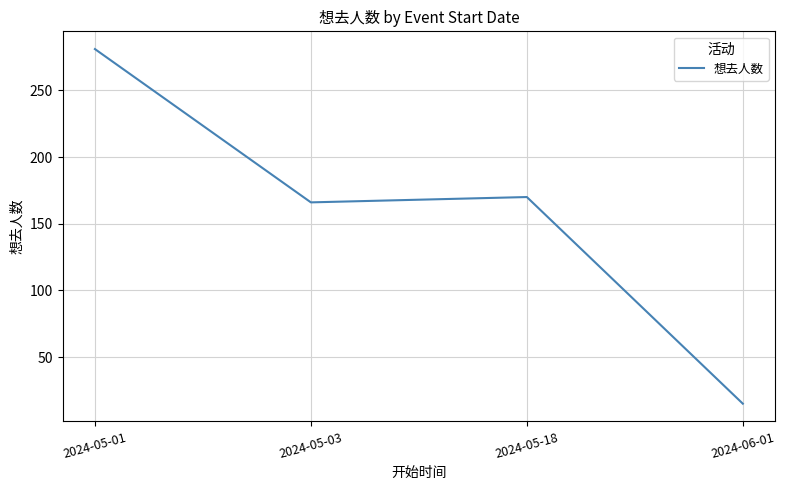

Approximately how many times larger is the value at 2024-05-03 compared to 2024-05-01?

0.6